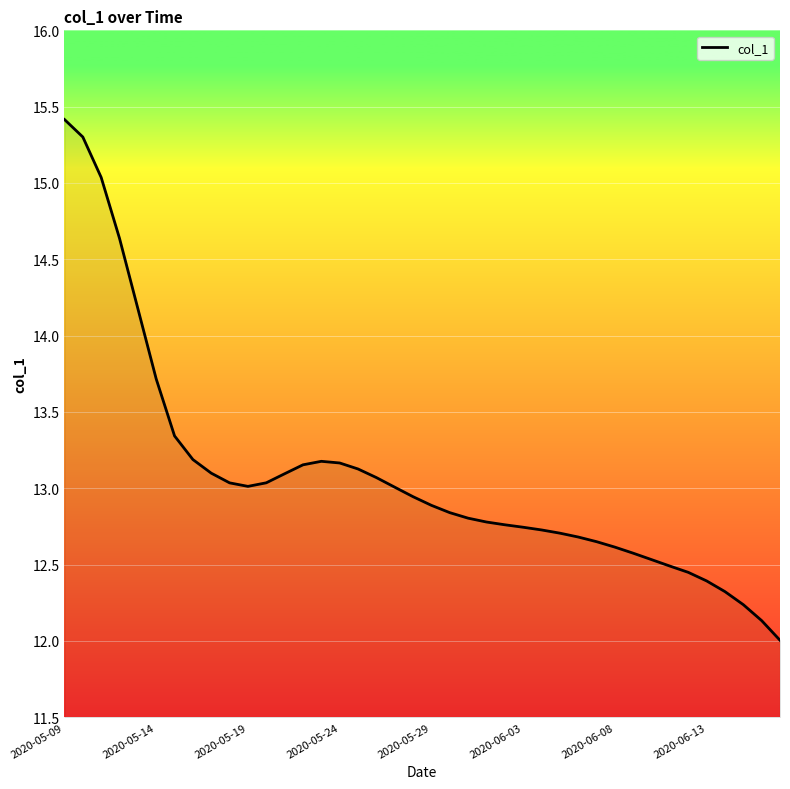

What is the minimum value shown in the chart?

12.0